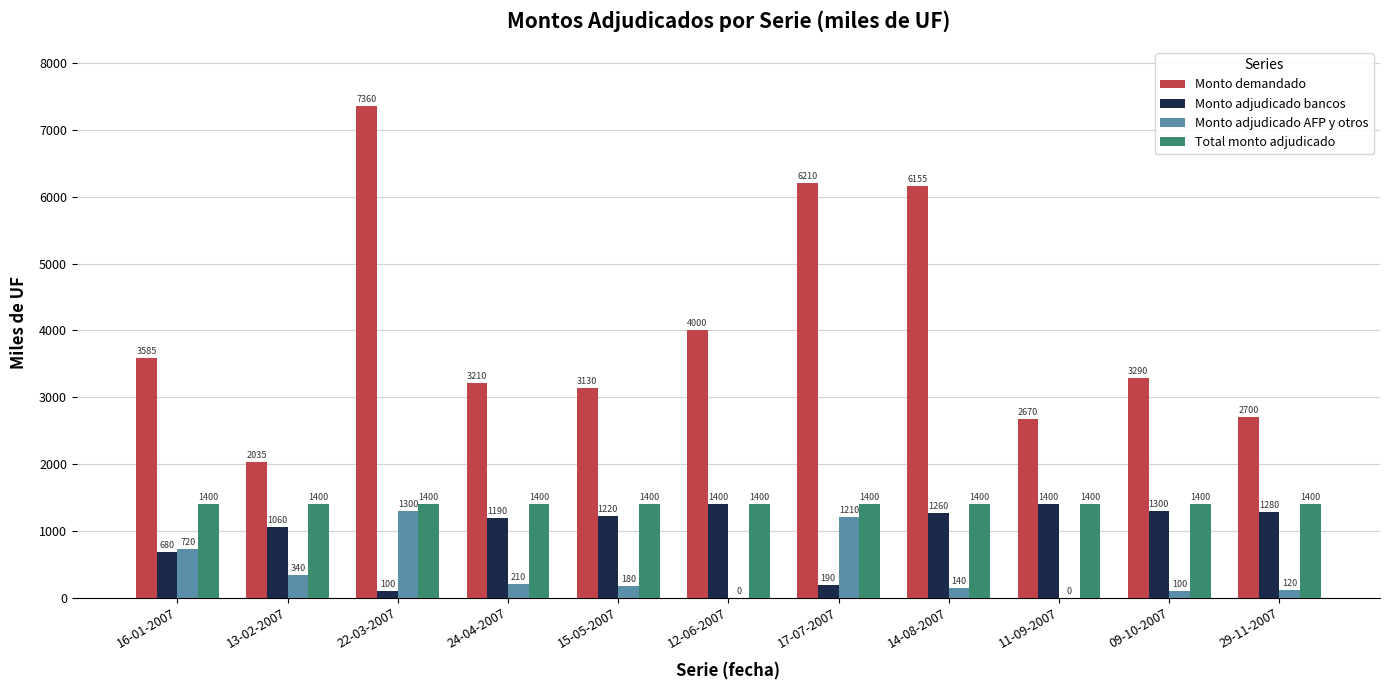

True or false: Monto adjudicado AFP y otros has a value of 1210 at 17-07-2007.

True